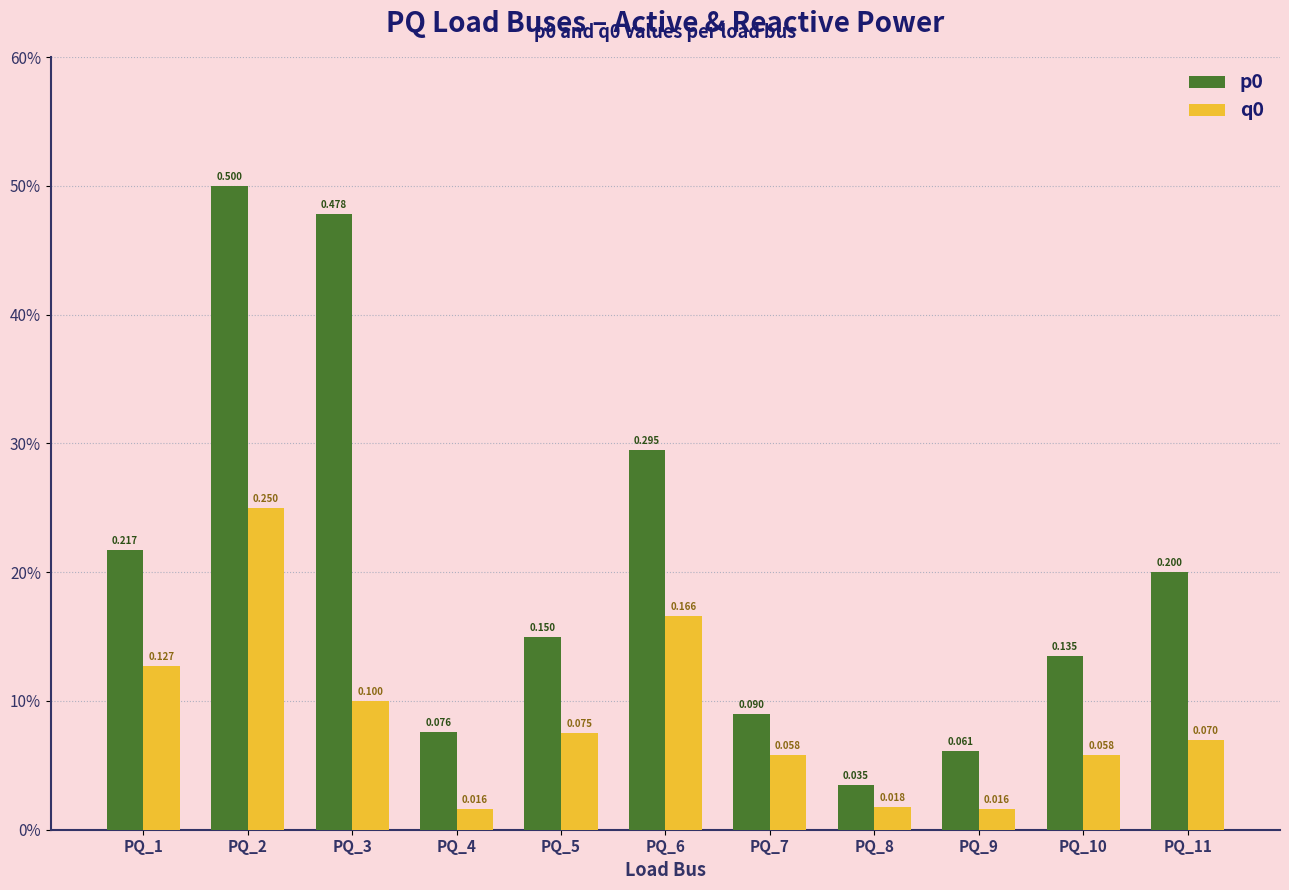

Does the chart contain any negative values?

No